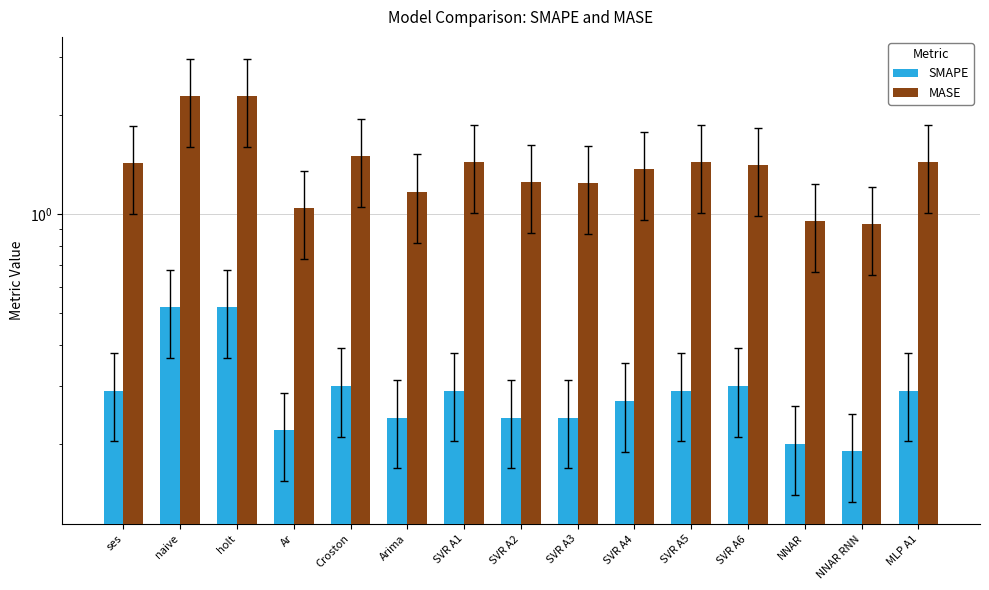

Which category has the highest value in the SMAPE series?

naive